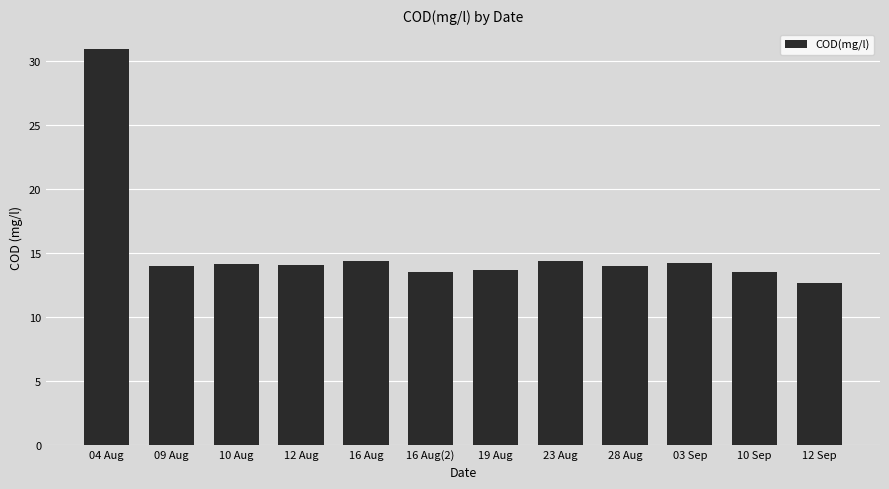

What is the difference between the second highest and second lowest values?

0.9